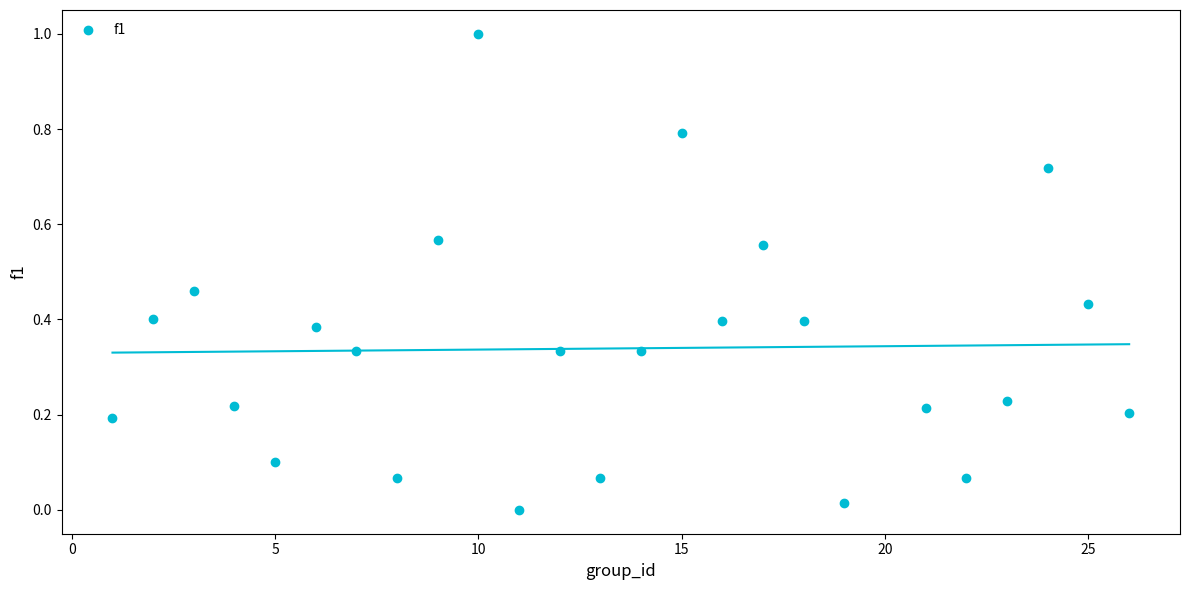

What is the range of Y values (max minus min)?

1.0